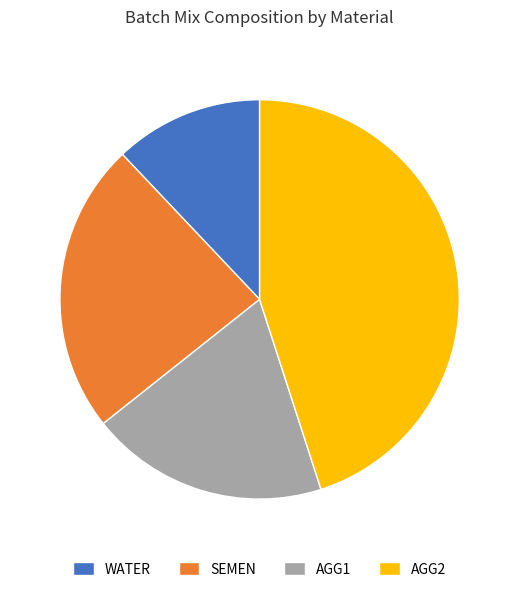

Does any single category account for the majority?

No